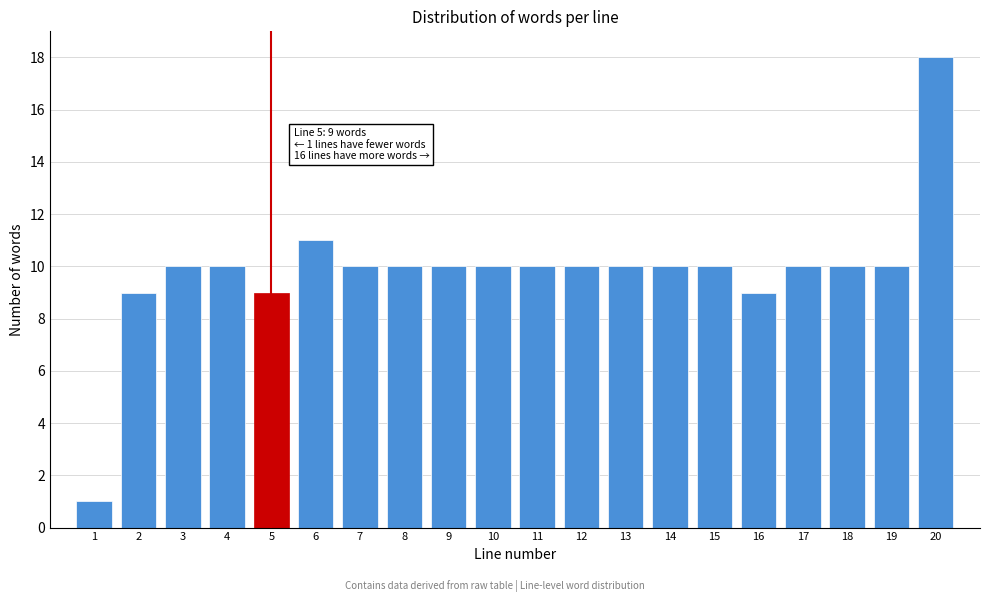

Reading left to right, what are all the values shown in this chart?

1=1	2=9	3=10	4=10	5=9	6=11	7=10	8=10	9=10	10=10	11=10	12=10	13=10	14=10	15=10	16=9	17=10	18=10	19=10	20=18